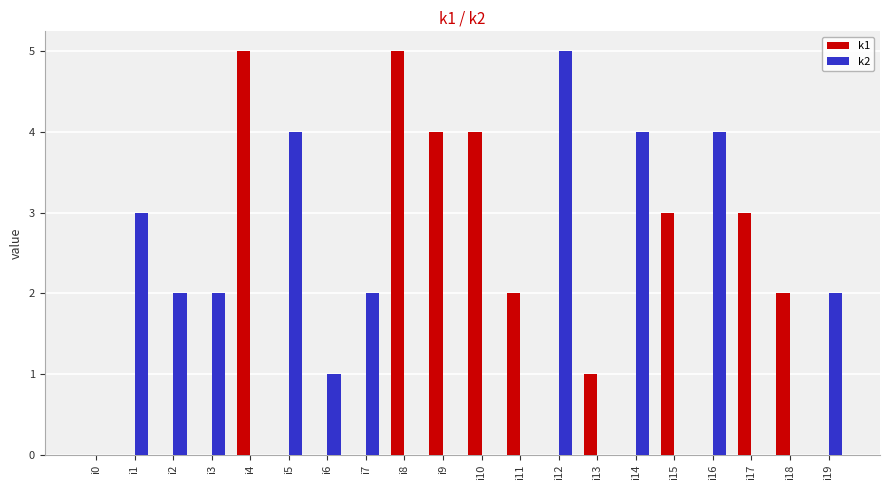

Which category has the highest value in the k2 series?

i12